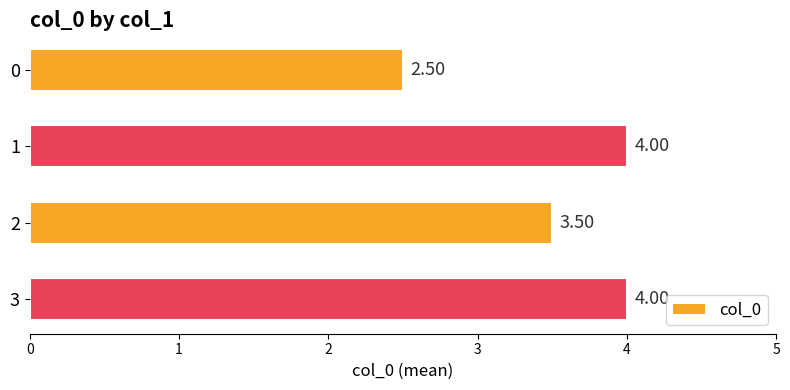

What is the average value?

3.5